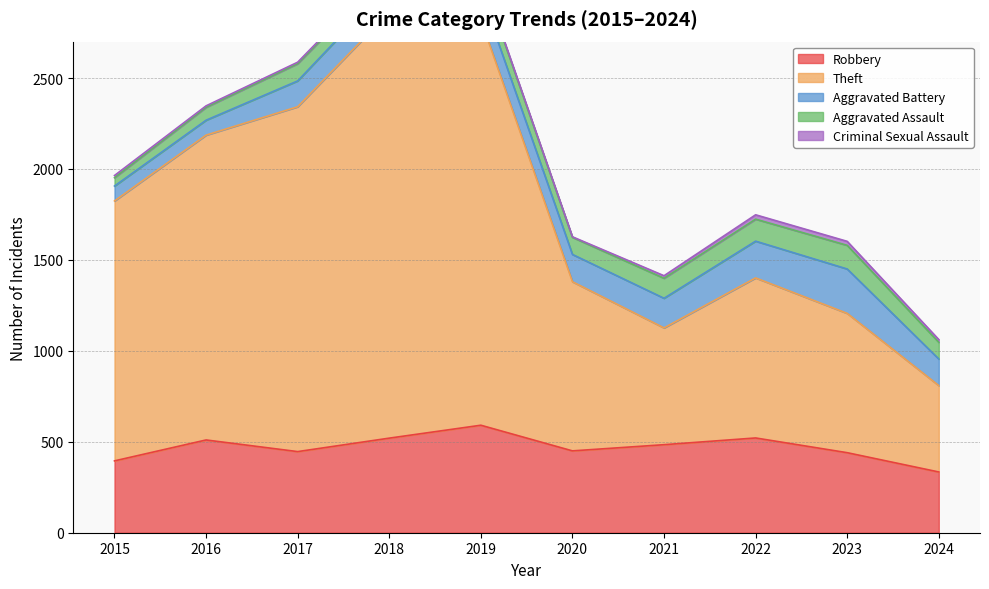

Reading left to right, extract all data points from this chart.

Robbery: 395	510	446	520	591	450	484	521	440	334
Theft: 1429	1676	1896	2342	2230	930	642	880	766	475
Aggravated Battery: 82	82	142	152	148	150	163	202	244	146
Aggravated Assault: 46	71	95	77	98	94	110	121	130	92
Criminal Sexual Assault: 12	8	8	11	8	3	14	24	22	15